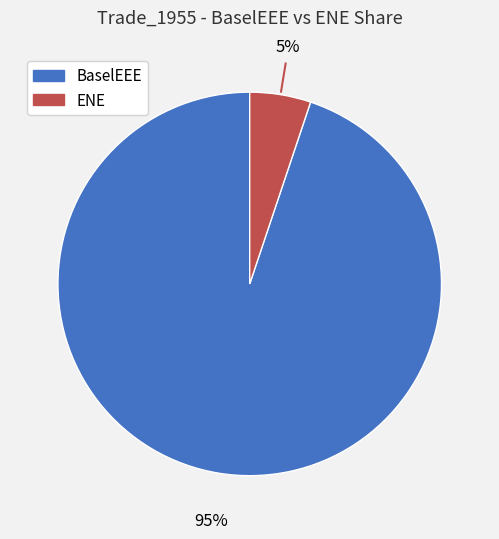

Is there a majority slice in this chart?

Yes